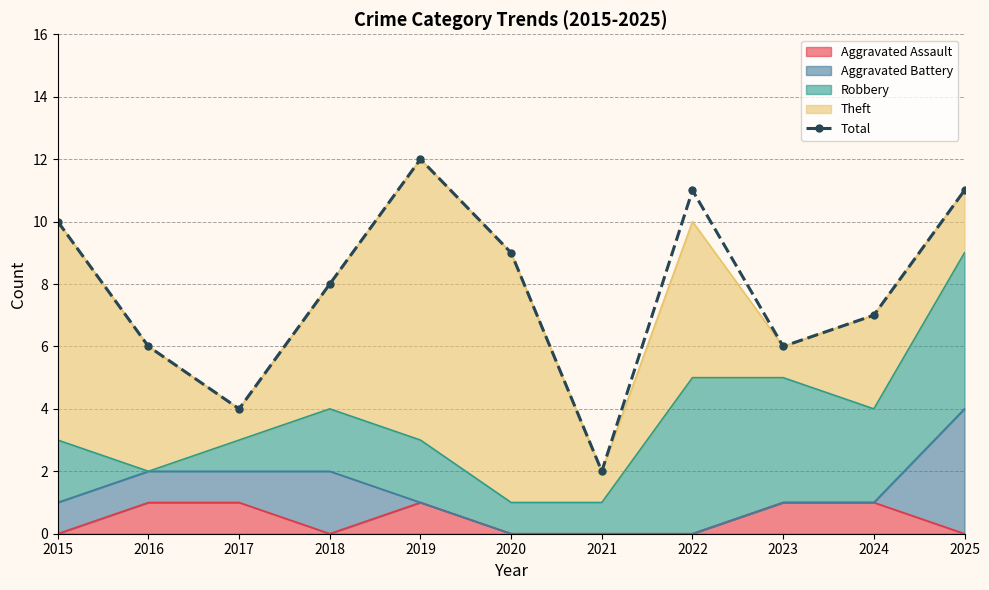

What is the change in value from 2023 to 2025?

+5